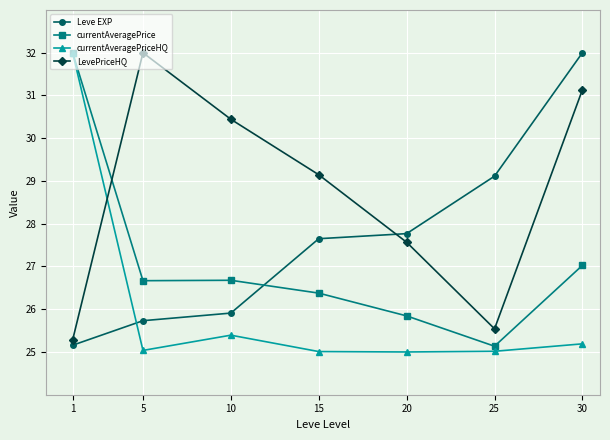

Between which two adjacent categories do currentAveragePriceHQ and Leve EXP first intersect?

1 and 5